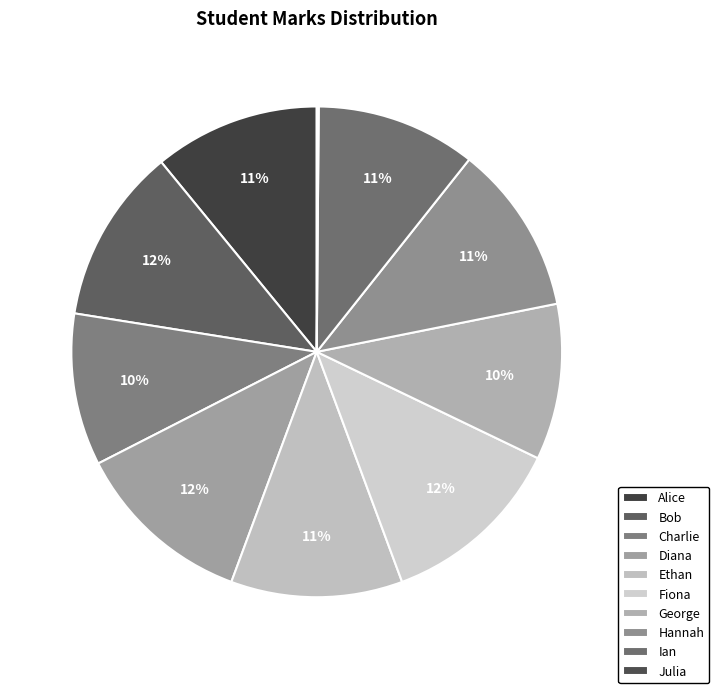

Is it true that Ethan is 11% of the pie?

True